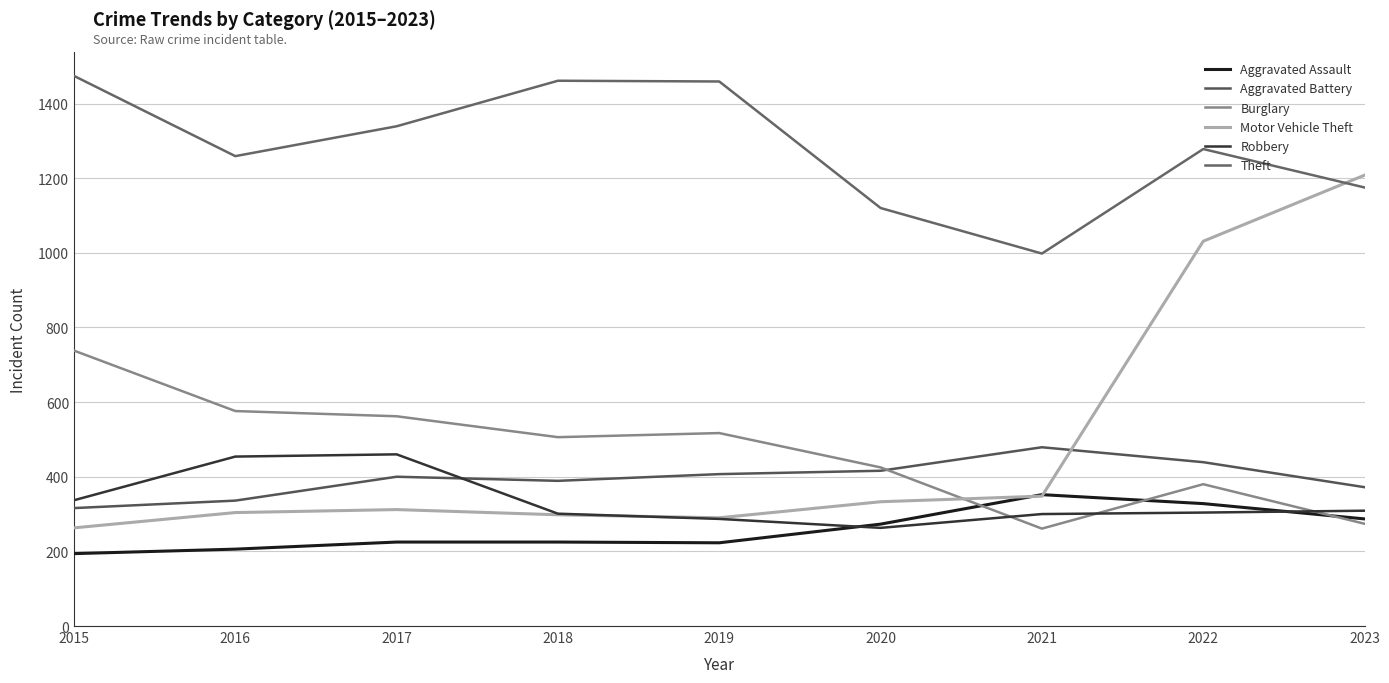

What is the highest value of the Robbery series?

460